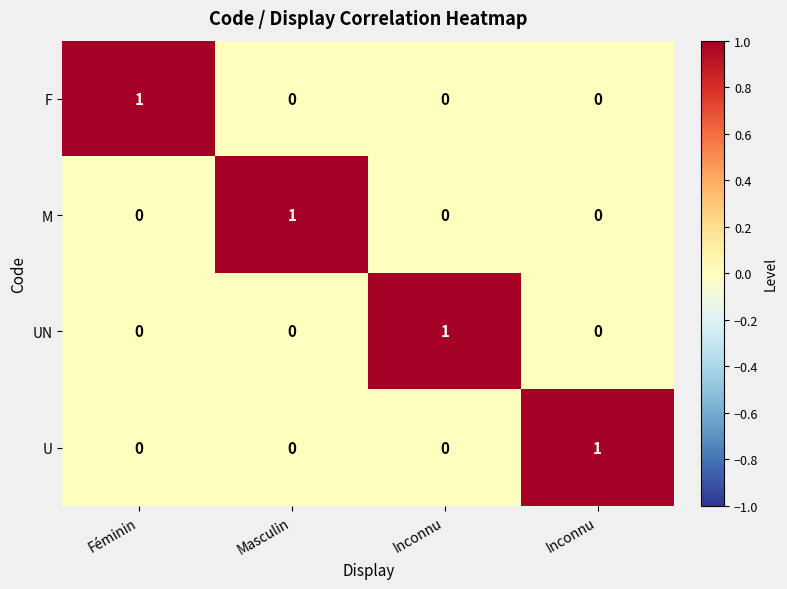

How many distinct data groups are displayed?

4